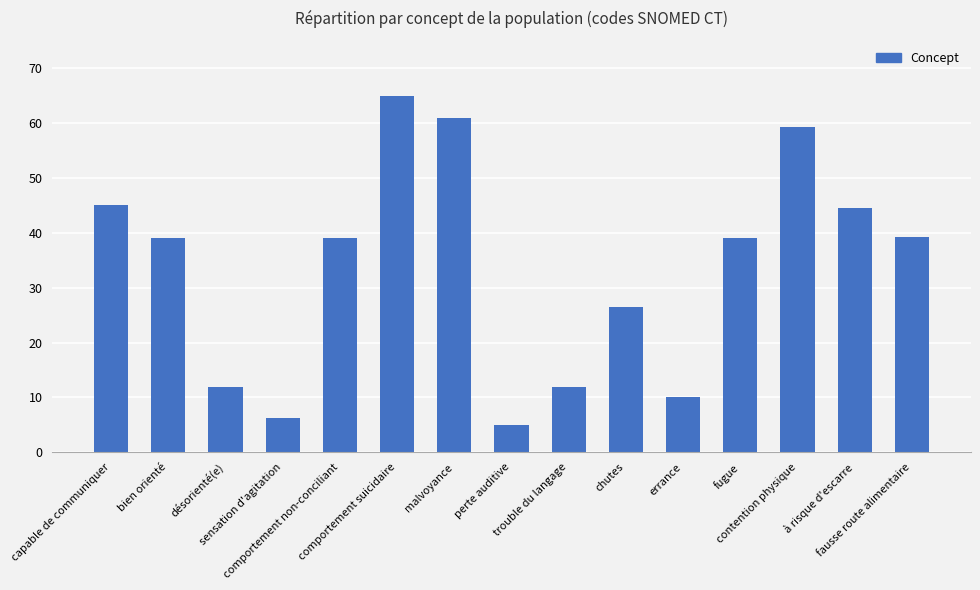

What is the change in value from perte auditive to trouble du langage?

+6.9